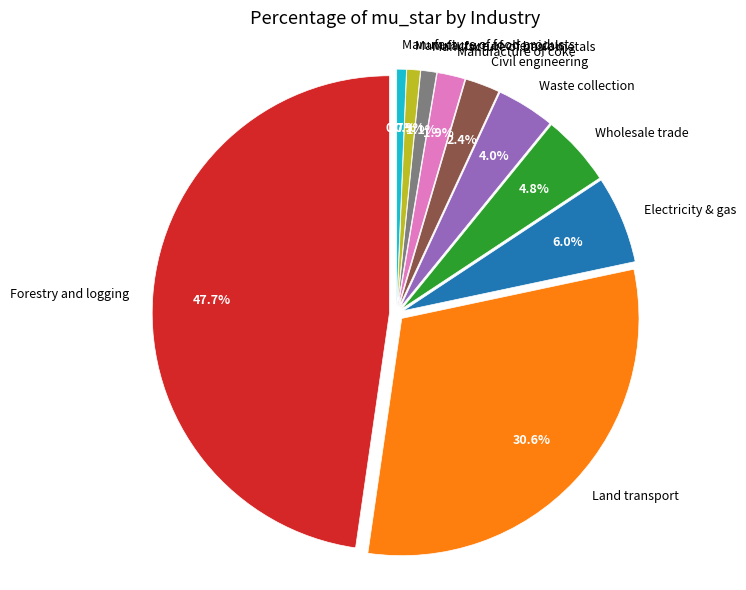

True or false: Waste collection accounts for 1% of the total.

False